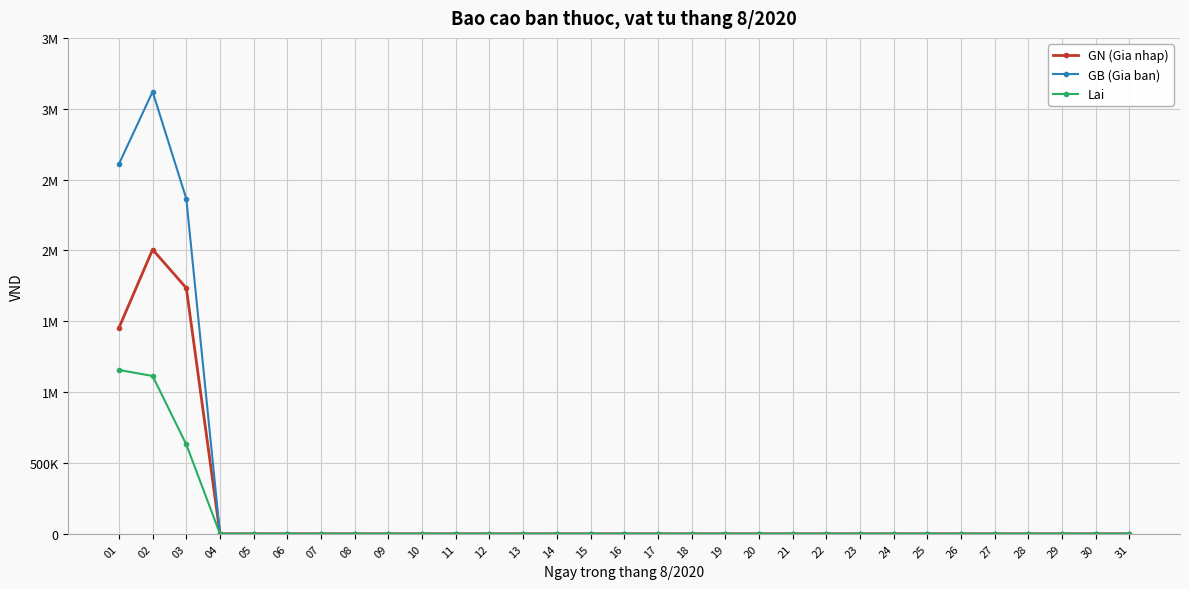

Does the chart have visible grid lines?

Yes